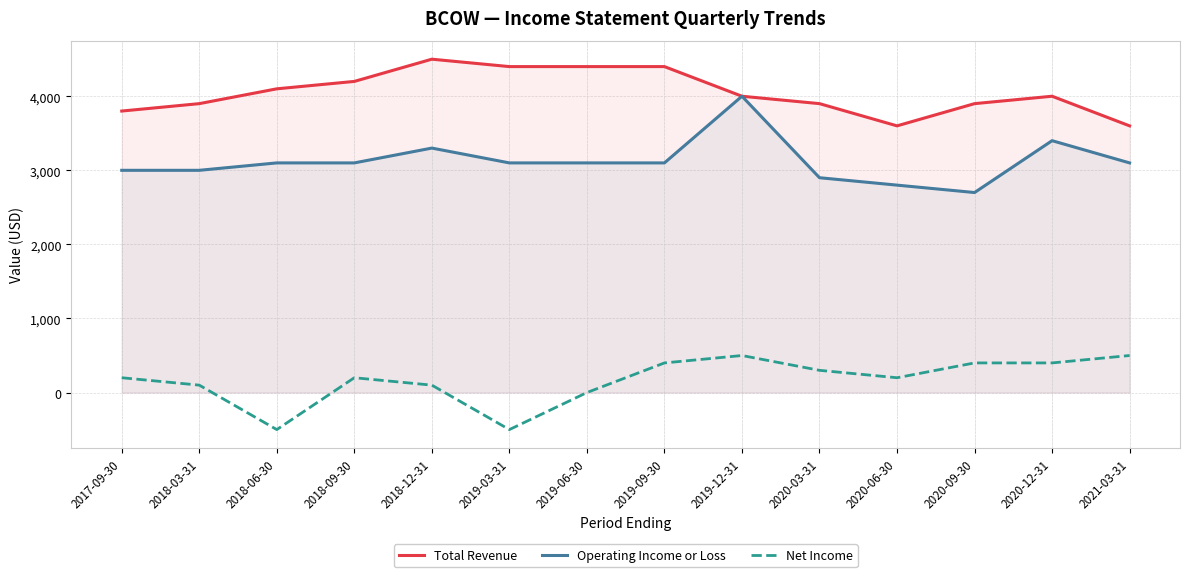

Count the Net Income values in the range 100 to 400.

9